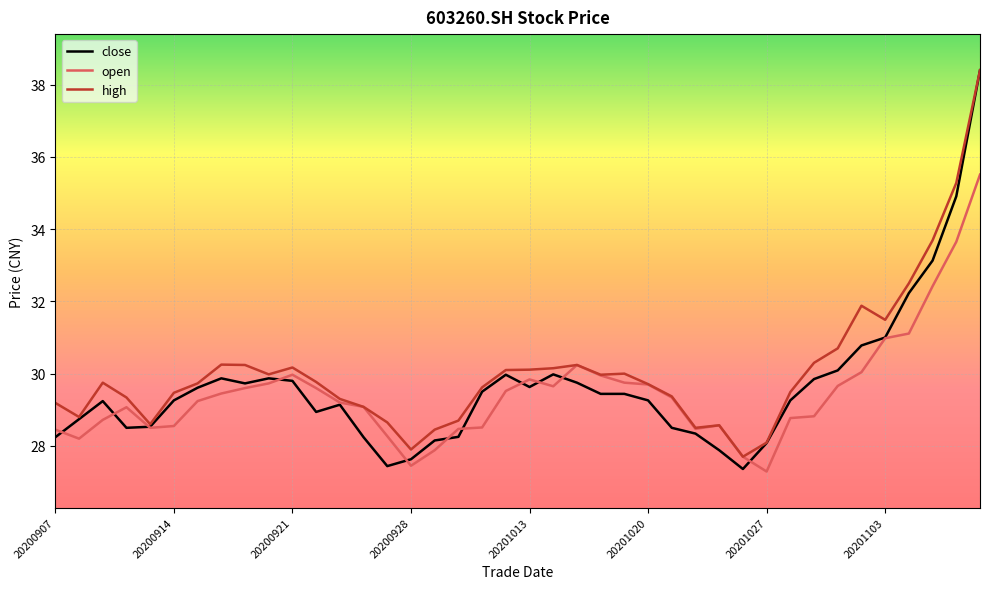

What is the highest value of the open series?

35.5